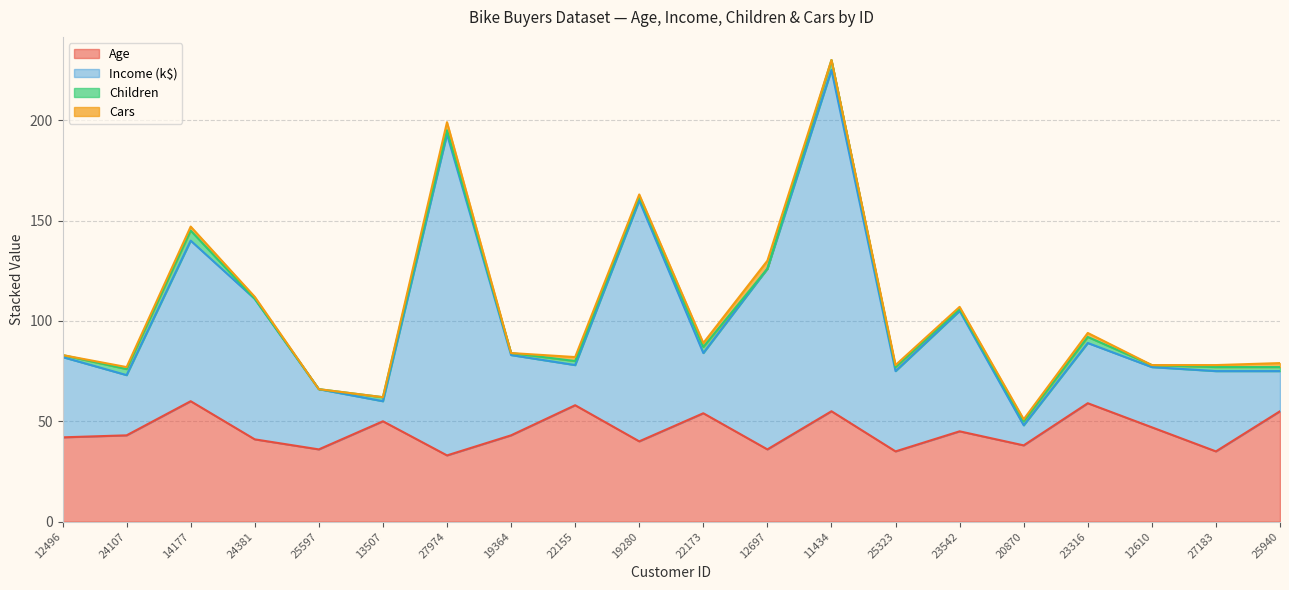

What is the total value across all series at 22155?

82